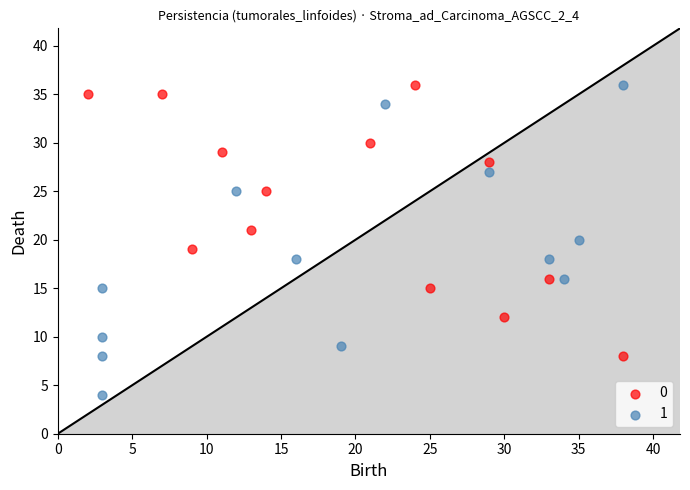

What are all the series names shown in the legend?

0, 1